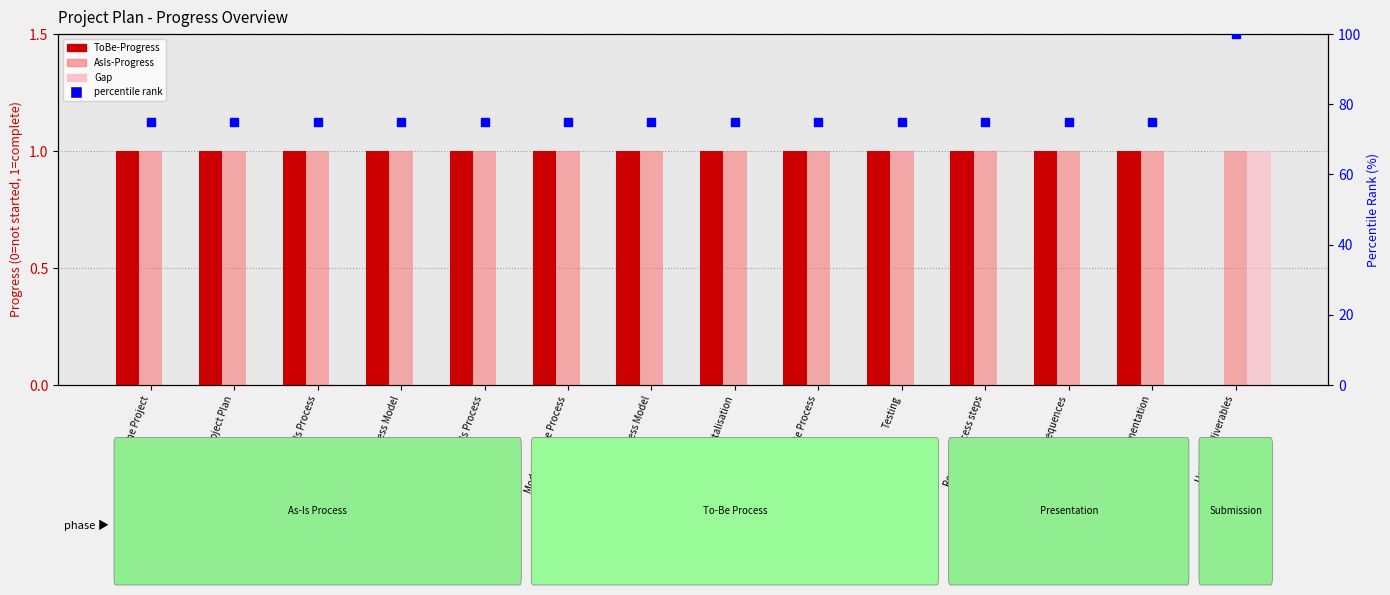

At how many categories does at least one series exceed 26?

14